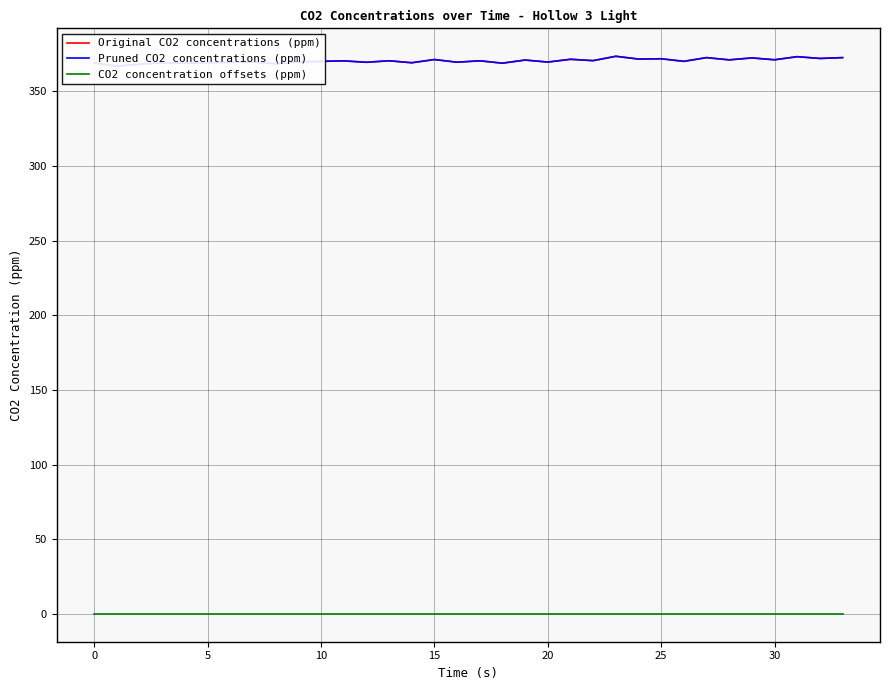

True or false: Original CO2 concentrations (ppm) has more than 0 points higher than both neighbors.

True